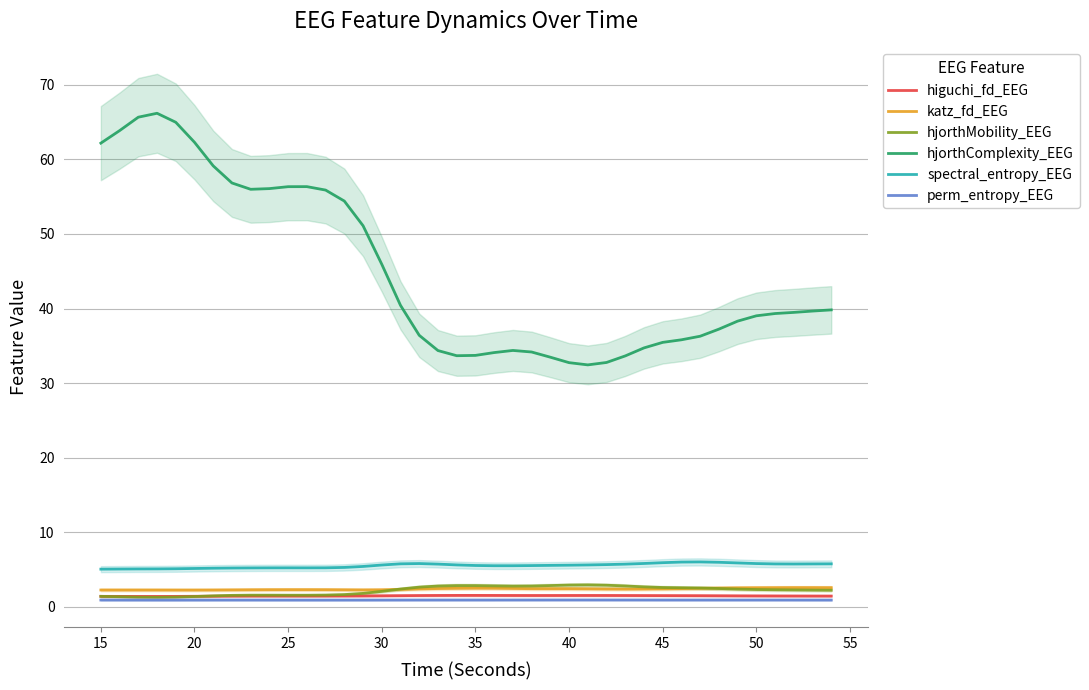

Reading left to right, extract all data points from this chart.

higuchi_fd_EEG: 1.4	1.4	1.4	1.4	1.4	1.4	1.4	1.4	1.4	1.4	1.4	1.4	1.4	1.5	1.5	1.5	1.5	1.5	1.5	1.5	1.5	1.5	1.5	1.5	1.5	1.5	1.5	1.5	1.5	1.5	1.5	1.5	1.5	1.5	1.5	1.5	1.5	1.5	1.4	1.4
katz_fd_EEG: 2.3	2.3	2.3	2.3	2.2	2.2	2.3	2.3	2.3	2.3	2.3	2.3	2.3	2.3	2.3	2.3	2.3	2.4	2.4	2.5	2.5	2.5	2.5	2.4	2.4	2.4	2.4	2.4	2.4	2.4	2.4	2.4	2.5	2.5	2.5	2.6	2.6	2.6	2.6	2.6
hjorthMobility_EEG: 1.4	1.4	1.3	1.3	1.3	1.4	1.5	1.5	1.6	1.6	1.6	1.6	1.6	1.6	1.8	2.1	2.4	2.6	2.8	2.8	2.8	2.8	2.8	2.8	2.9	2.9	2.9	2.9	2.8	2.7	2.6	2.6	2.5	2.5	2.4	2.3	2.3	2.3	2.2	2.2
hjorthComplexity_EEG: 62.2	63.9	65.7	66.2	65.0	62.3	59.1	56.8	56.0	56.1	56.3	56.4	55.9	54.4	51.1	45.9	40.4	36.4	34.4	33.7	33.7	34.1	34.4	34.2	33.5	32.7	32.4	32.8	33.6	34.7	35.5	35.8	36.3	37.2	38.3	39.0	39.3	39.5	39.7	39.8
spectral_entropy_EEG: 5.0	5.1	5.1	5.1	5.1	5.1	5.2	5.2	5.2	5.2	5.2	5.2	5.2	5.3	5.4	5.6	5.8	5.8	5.7	5.6	5.5	5.5	5.5	5.5	5.6	5.6	5.6	5.7	5.7	5.8	5.9	6.0	6.0	6.0	5.9	5.8	5.8	5.7	5.8	5.8
perm_entropy_EEG: 0.9	0.9	0.9	0.9	0.9	0.9	0.9	0.9	0.9	0.9	0.9	0.9	0.9	0.9	0.9	0.9	0.9	0.9	0.9	0.9	0.9	0.9	0.9	0.9	0.9	0.9	0.9	0.9	0.9	0.9	0.9	0.9	0.9	0.9	0.9	0.9	0.9	0.9	0.9	0.9